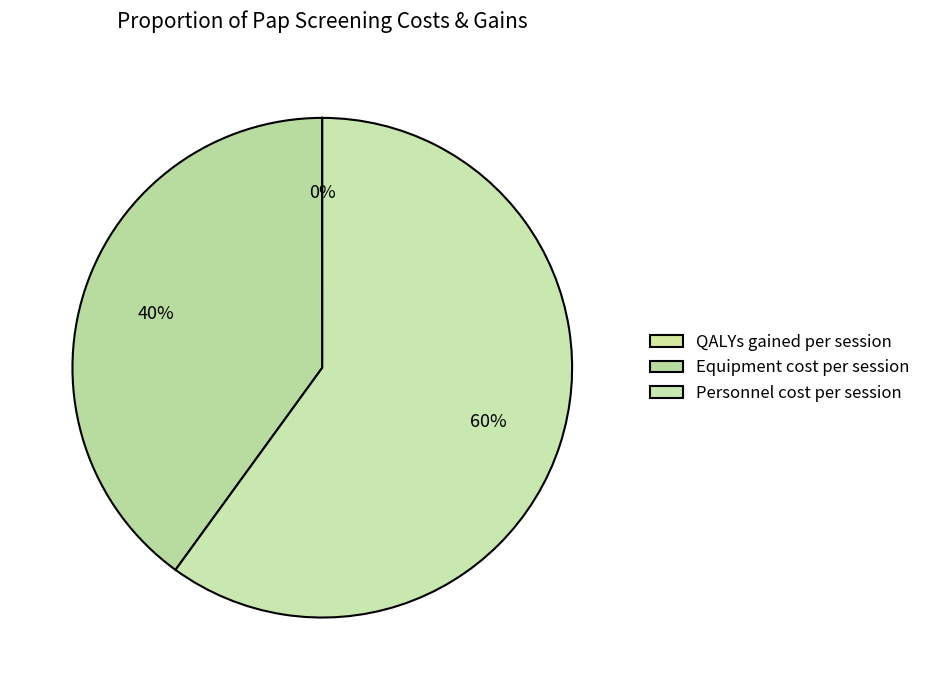

What portion of the pie excludes QALYs gained per session?

100.0%